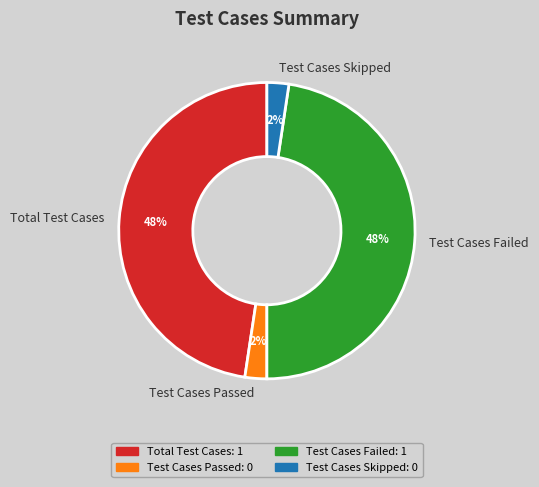

Which has a higher value, Total Test Cases or Test Cases Passed?

Total Test Cases